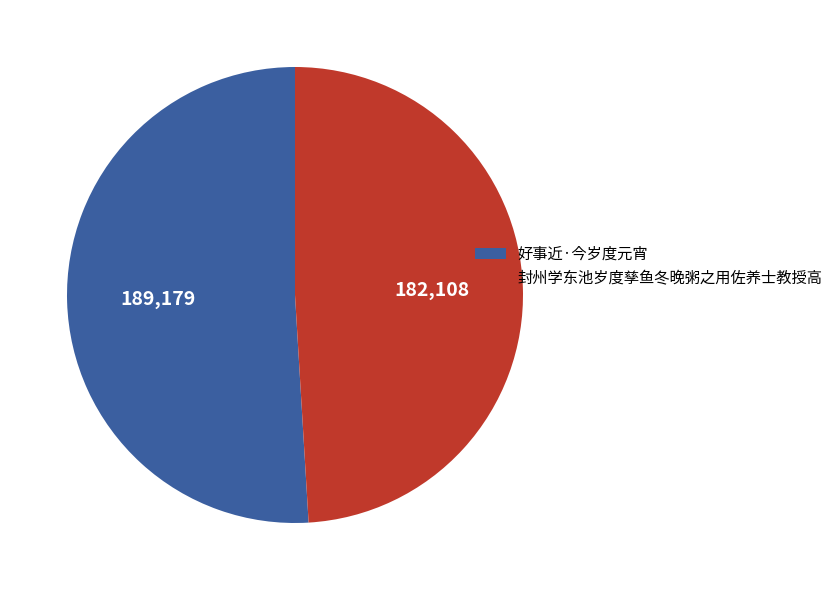

Is it true that 封州学东池岁度孳鱼冬晚粥之用佐养士教授高 is 58% of the pie?

False